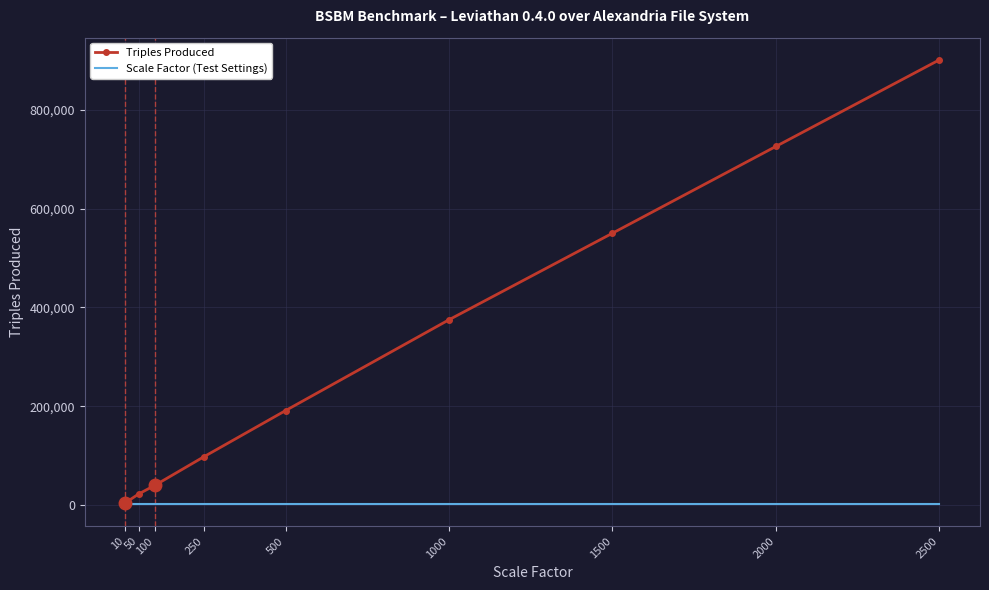

Rank the series by their maximum value, from highest to lowest.

Triples Produced, Scale Factor (Test Settings)